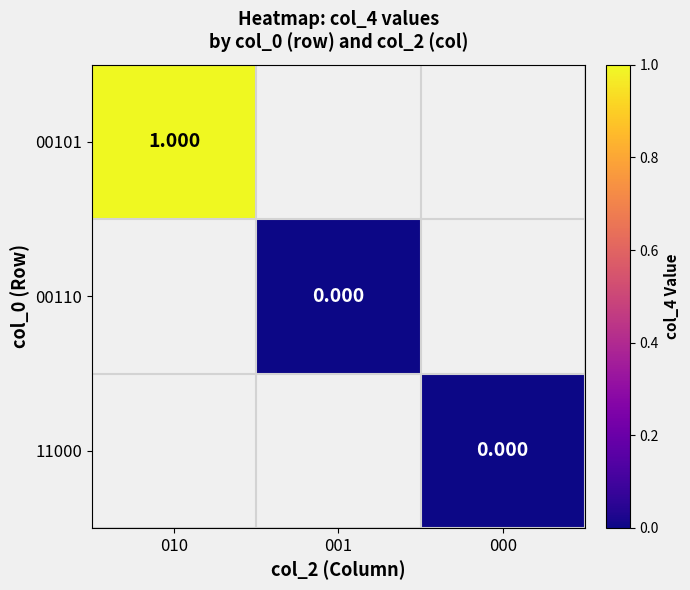

Is the value of 00101 at 001 greater than the value of 11000 at 000?

No